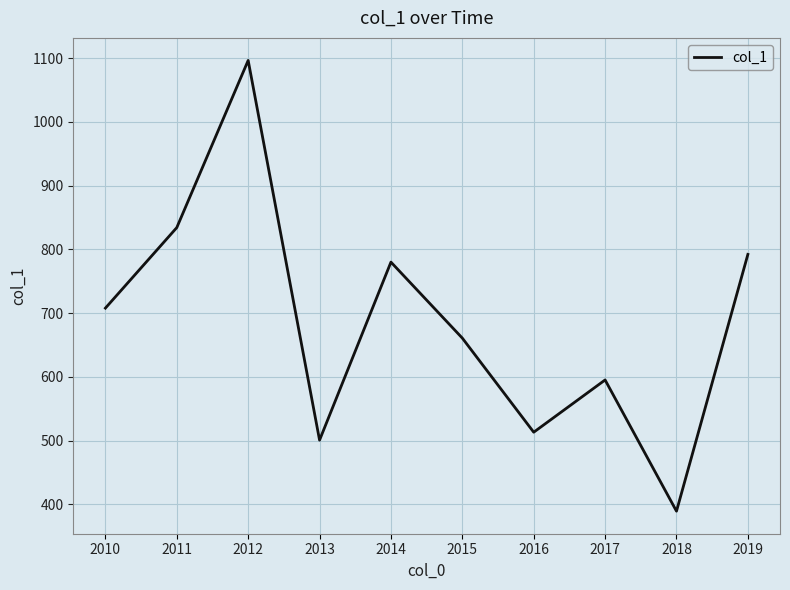

What is the approximate value at 2015?

660.8